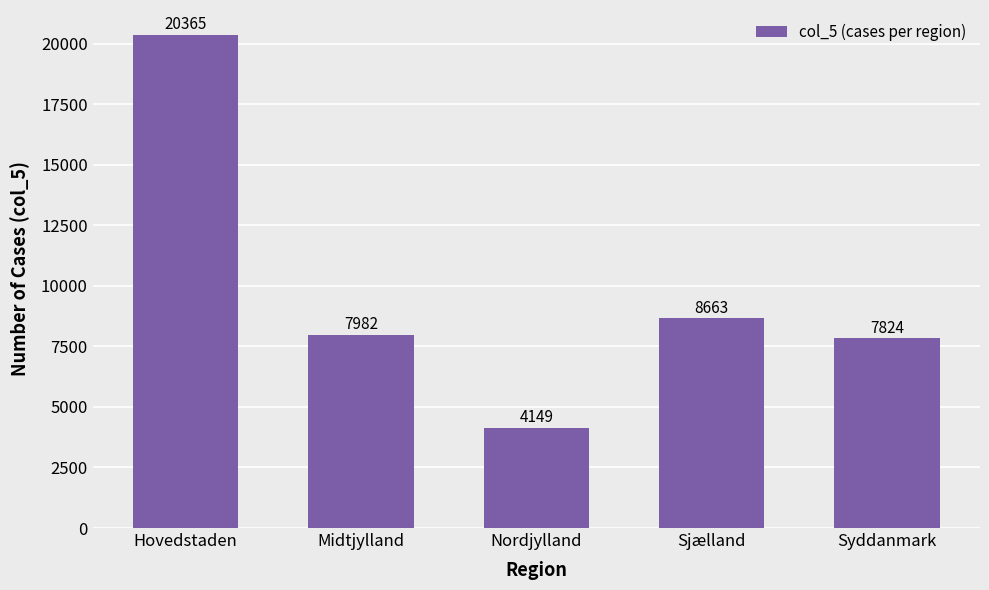

Between Syddanmark and Midtjylland, which is larger?

Midtjylland